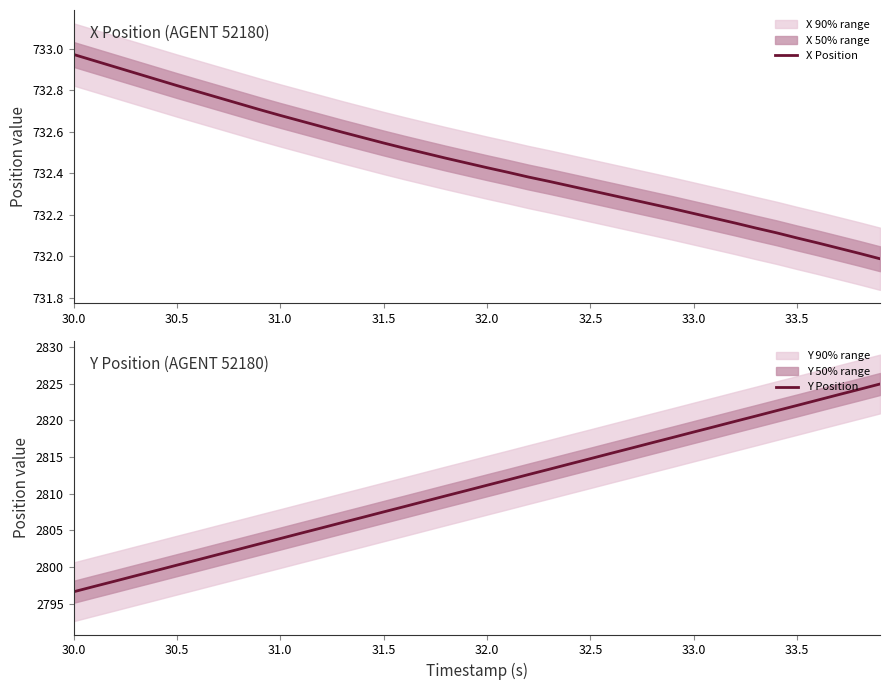

Reading left to right, extract all data points from this chart.

X Position: 733.0	732.9	732.9	732.9	732.9	732.8	732.8	732.8	732.7	732.7	732.7	732.7	732.6	732.6	732.6	732.5	732.5	732.5	732.5	732.5	732.4	732.4	732.4	732.4	732.3	732.3	732.3	732.3	732.3	732.2	732.2	732.2	732.2	732.1	732.1	732.1	732.1	732.0	732.0	732.0
Y Position: 2796.7	2797.4	2798.1	2798.8	2799.6	2800.3	2801.0	2801.7	2802.4	2803.2	2803.9	2804.6	2805.3	2806.1	2806.8	2807.5	2808.2	2809.0	2809.7	2810.4	2811.2	2811.9	2812.6	2813.3	2814.1	2814.8	2815.5	2816.2	2817.0	2817.7	2818.4	2819.1	2819.9	2820.6	2821.3	2822.0	2822.8	2823.5	2824.2	2824.9